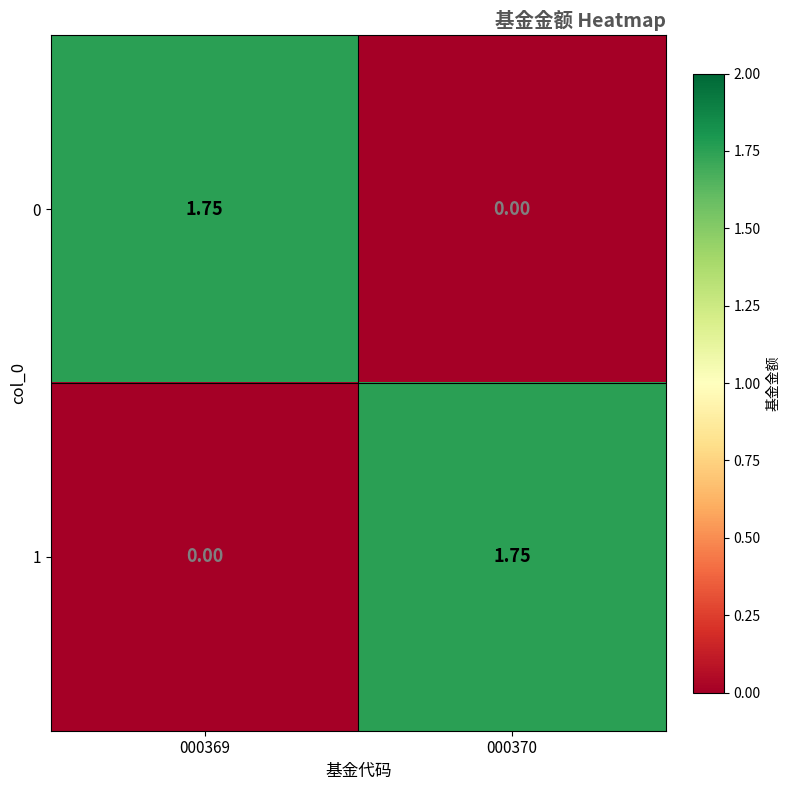

Reading left to right, transcribe all the data shown in this chart.

0: 000369=1.8	000370=0.0
1: 000369=0.0	000370=1.8